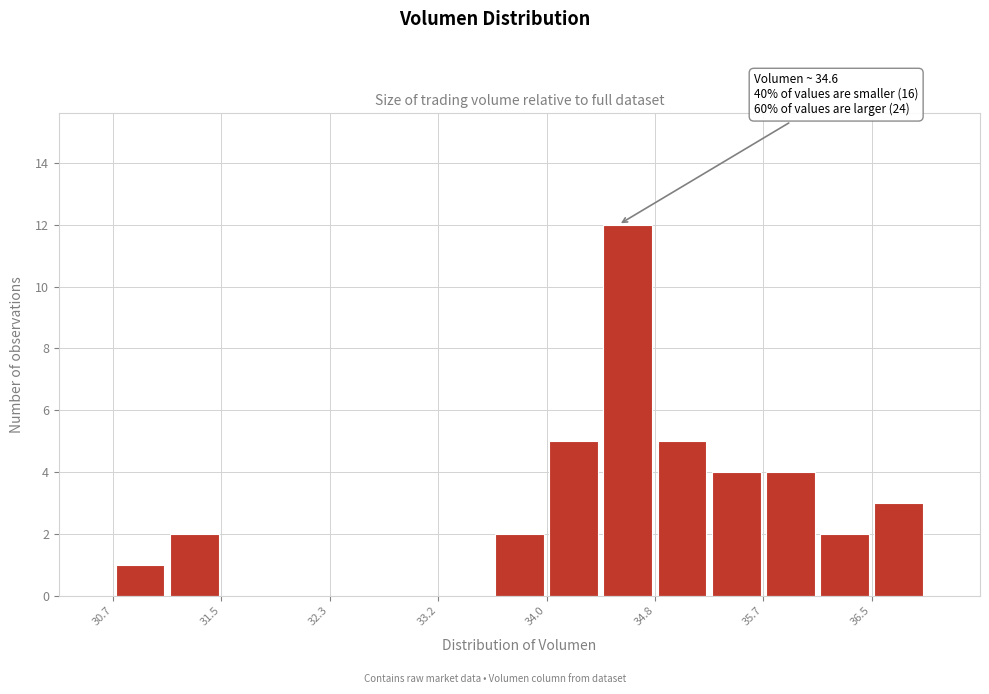

Over which range of the x-axis is the bar tallest?

34.4 to 34.8